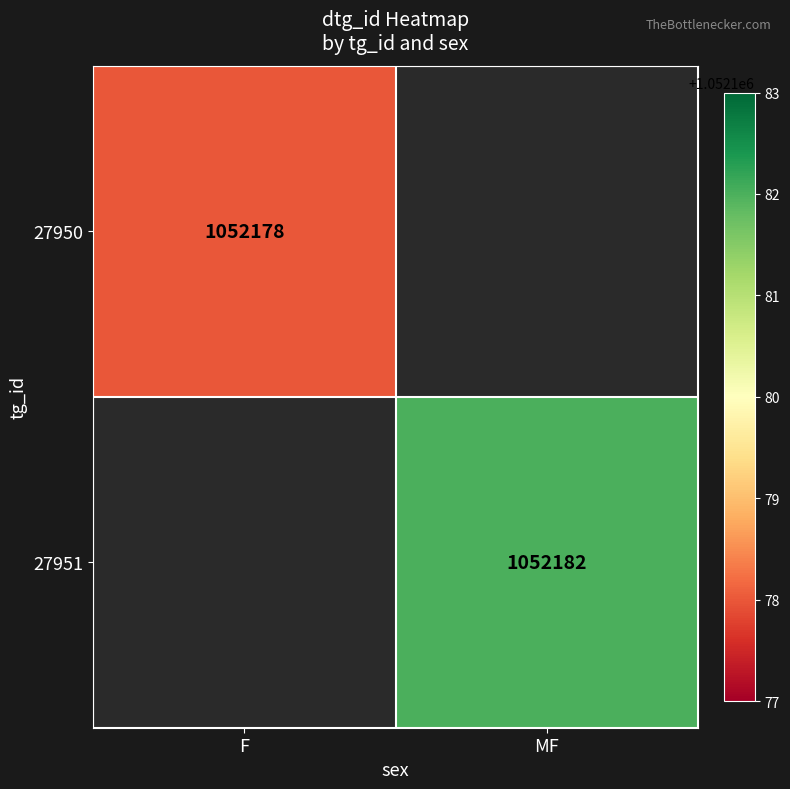

What is the greatest value displayed?

1052182